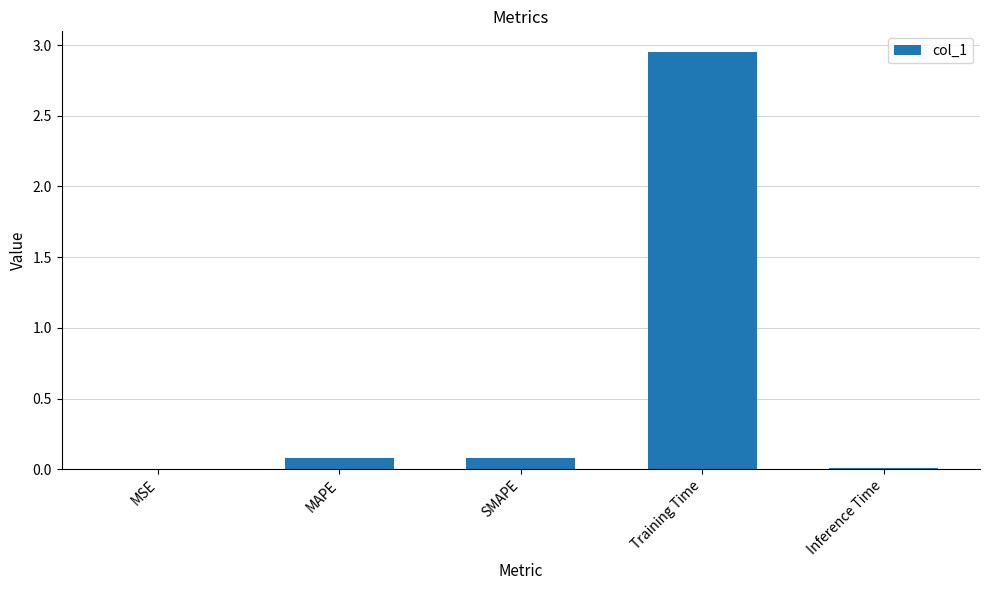

The value at MAPE is 0.1. True or false?

True